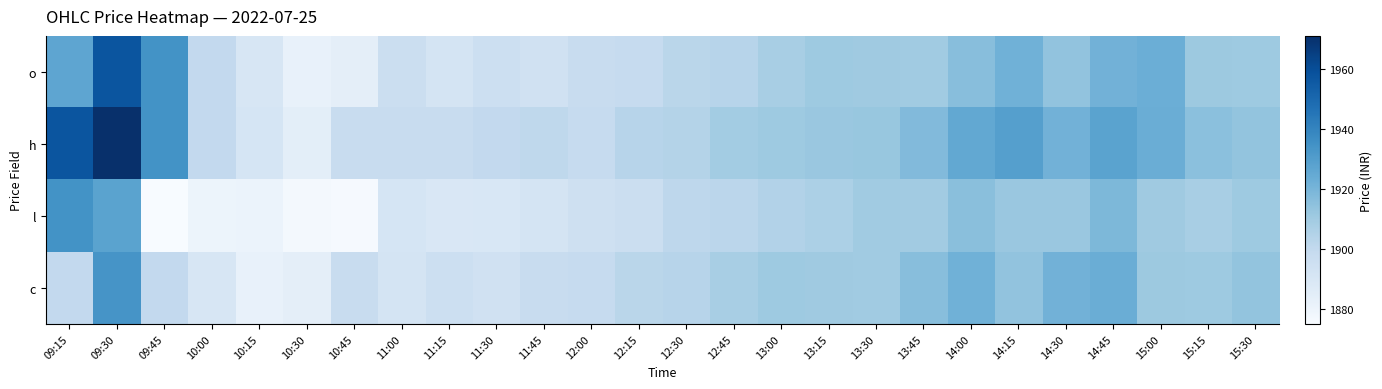

Between 15:15 and 13:00, which is larger?

15:15